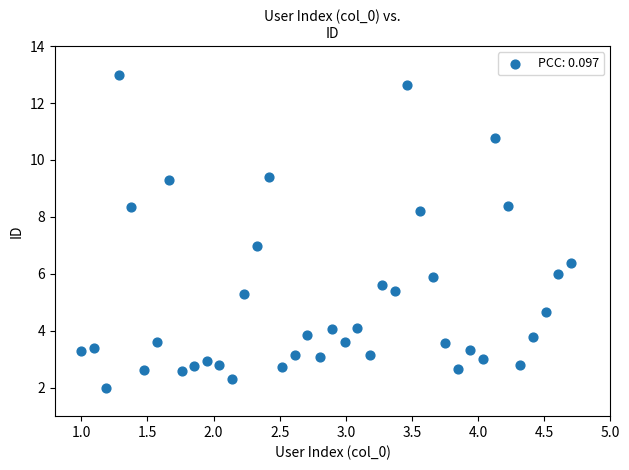

What is the range of Y values (max minus min)?

11.0